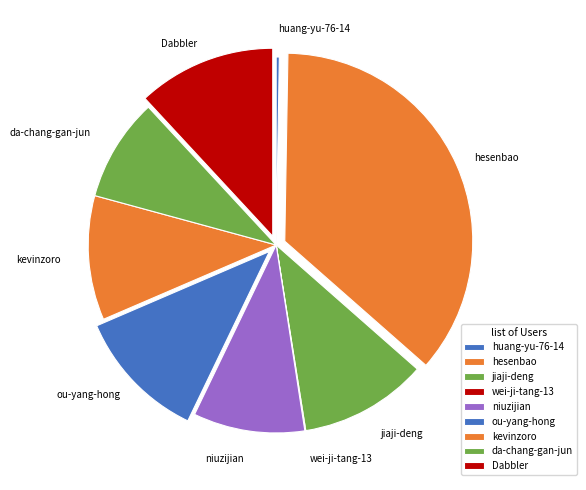

Which has a higher value, hesenbao or da-chang-gan-jun?

hesenbao